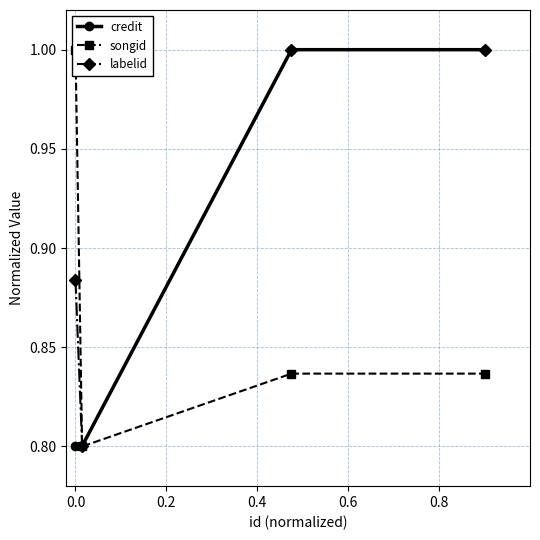

Does the chart display data point markers on the line(s)?

Yes